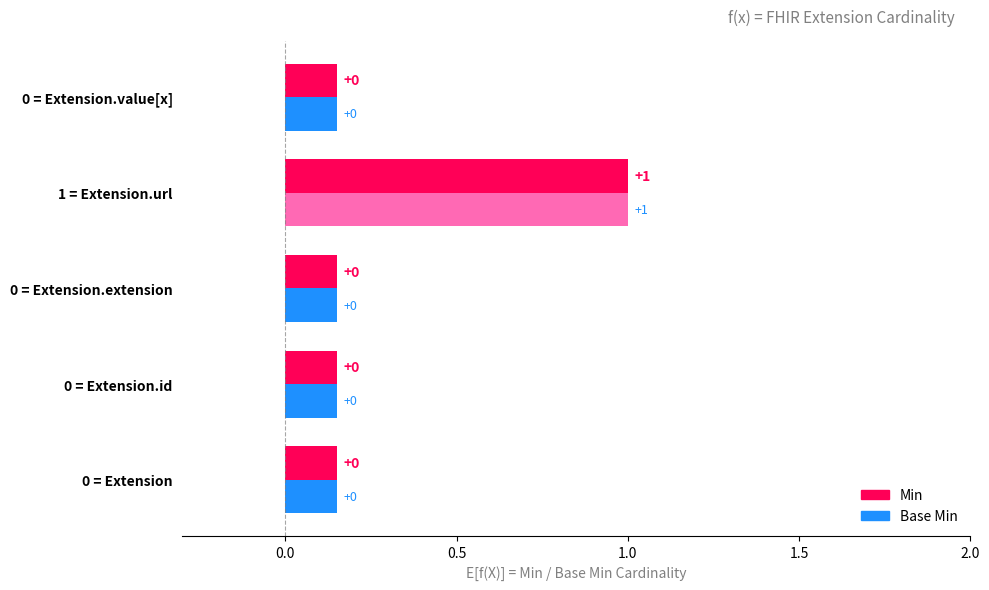

How many data points does each series have?

5